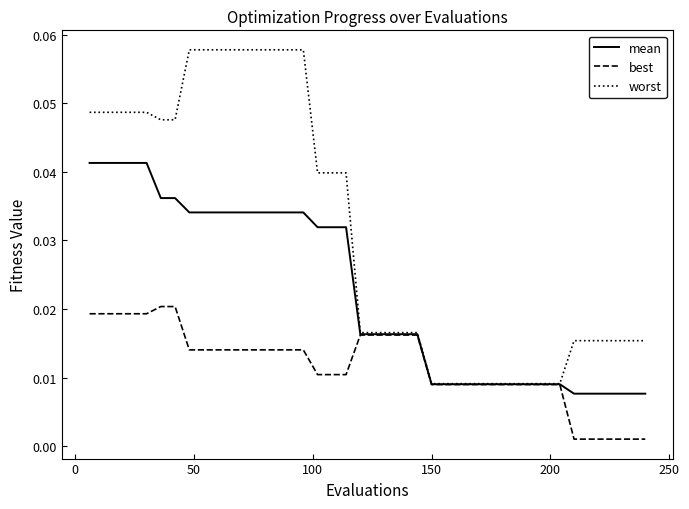

List the series in order of their peak value, highest first.

worst, mean, best